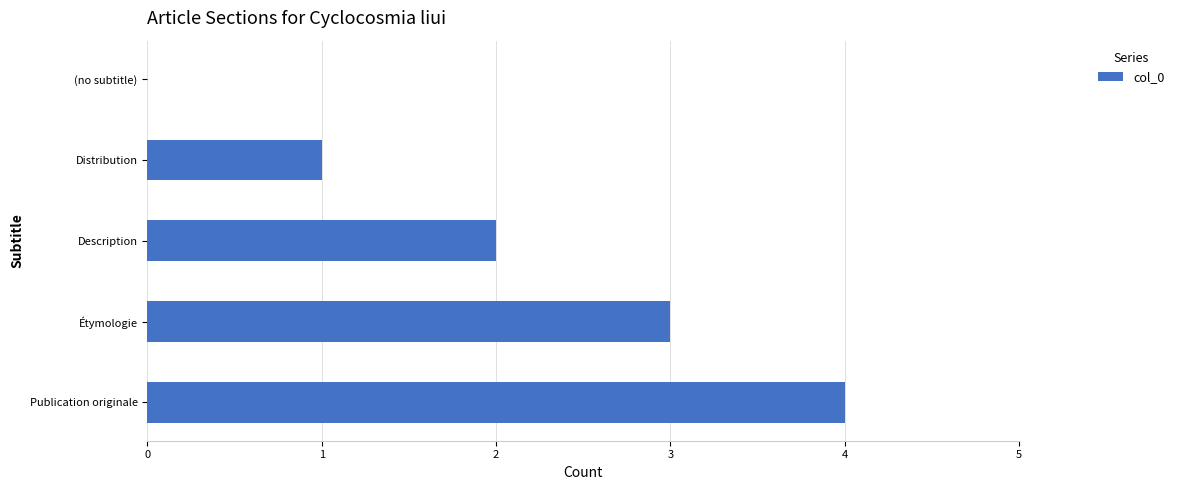

True or false: the data shows 4 at Publication originale.

True